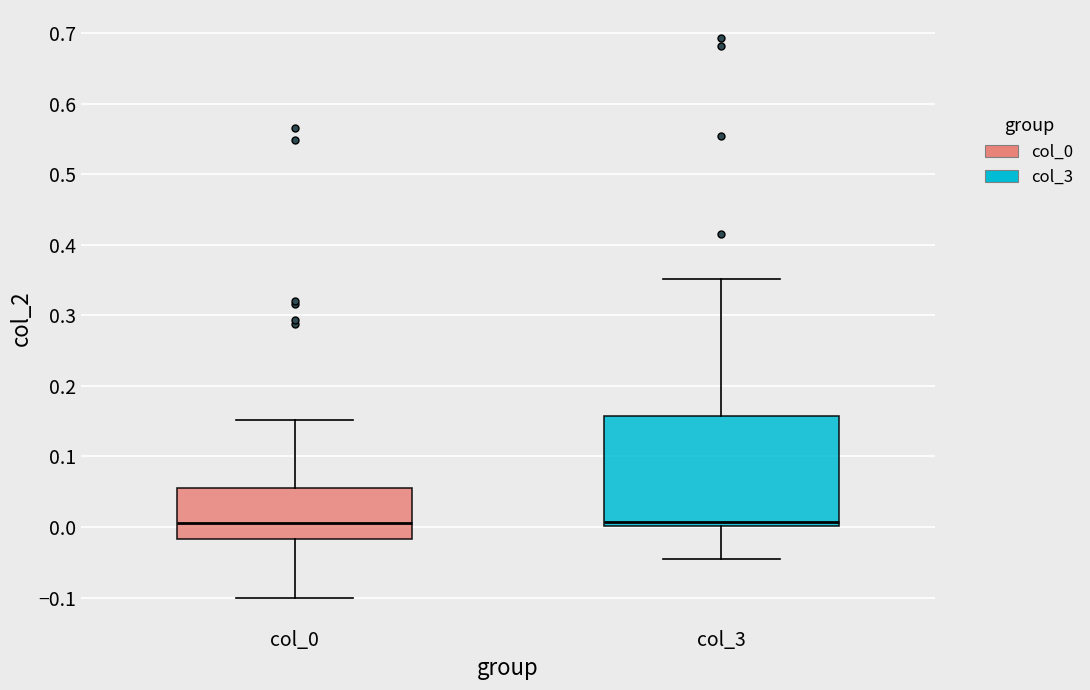

Reading left to right, transcribe this box plot: for each box, give where its median line is, the range the box spans, and where its two whiskers end, as read against the y-axis. The values are not printed on the chart, so give them approximately, as read against the axis.

col_0: median 0.01, box -0.02 to 0.05, whiskers -0.10 to 0.15
col_3: median 0.01, box 0.00 to 0.16, whiskers -0.04 to 0.35